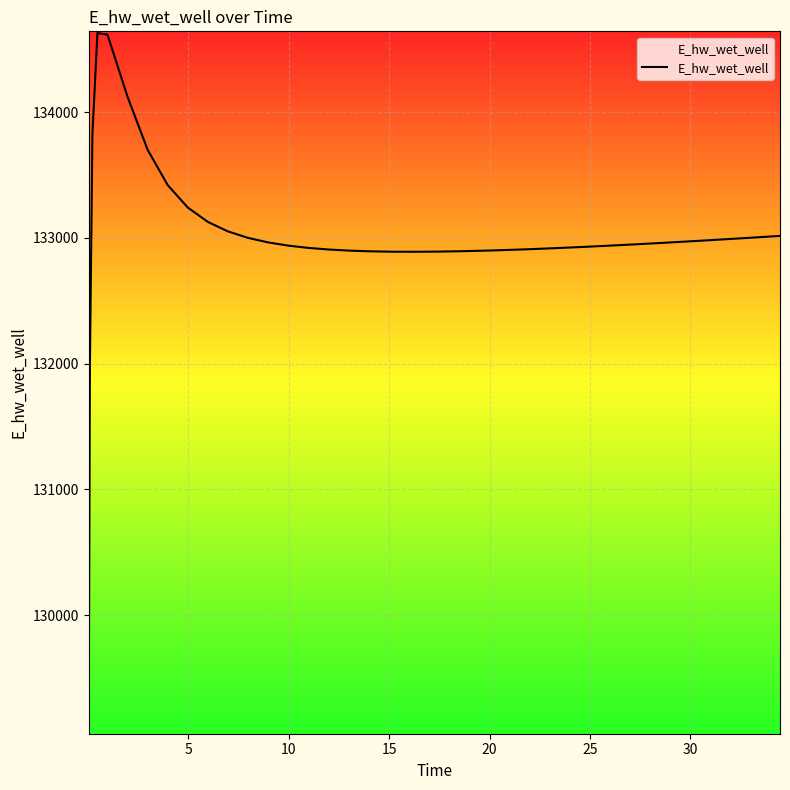

What is the minimum value shown in the chart?

129070.3